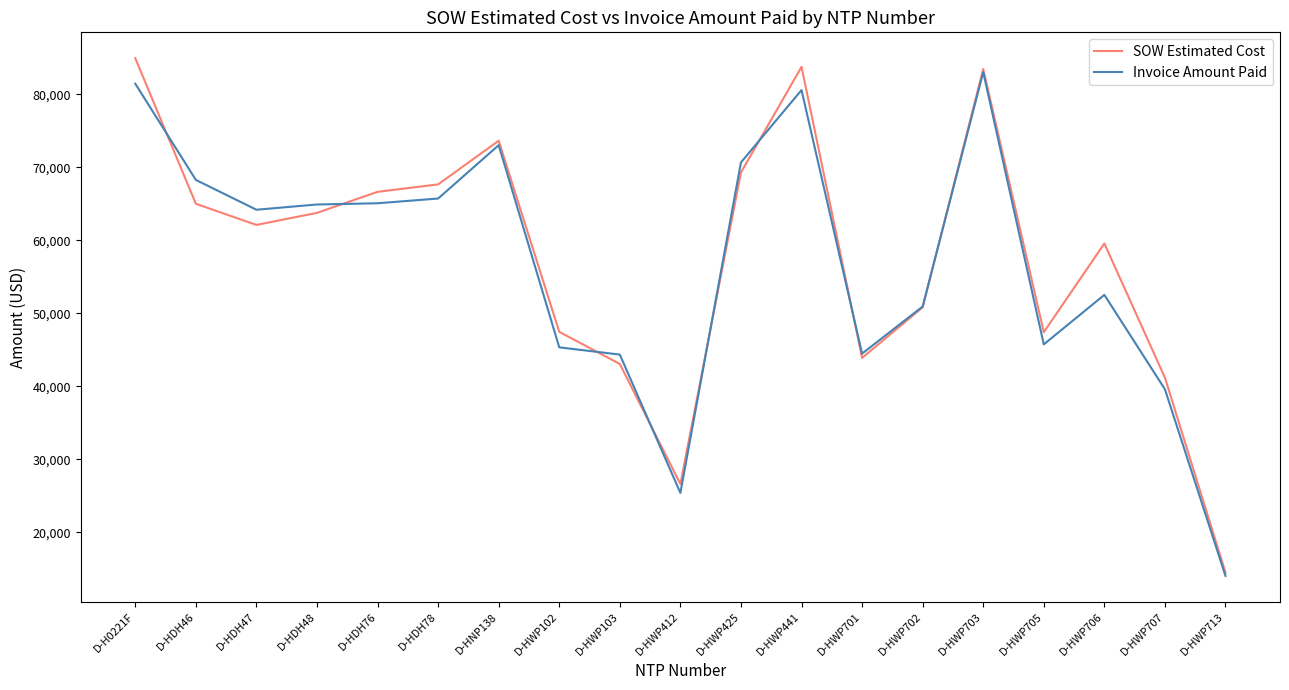

Is the value of SOW Estimated Cost at D-HWP703 greater than the value of Invoice Amount Paid at D-HWP103?

Yes